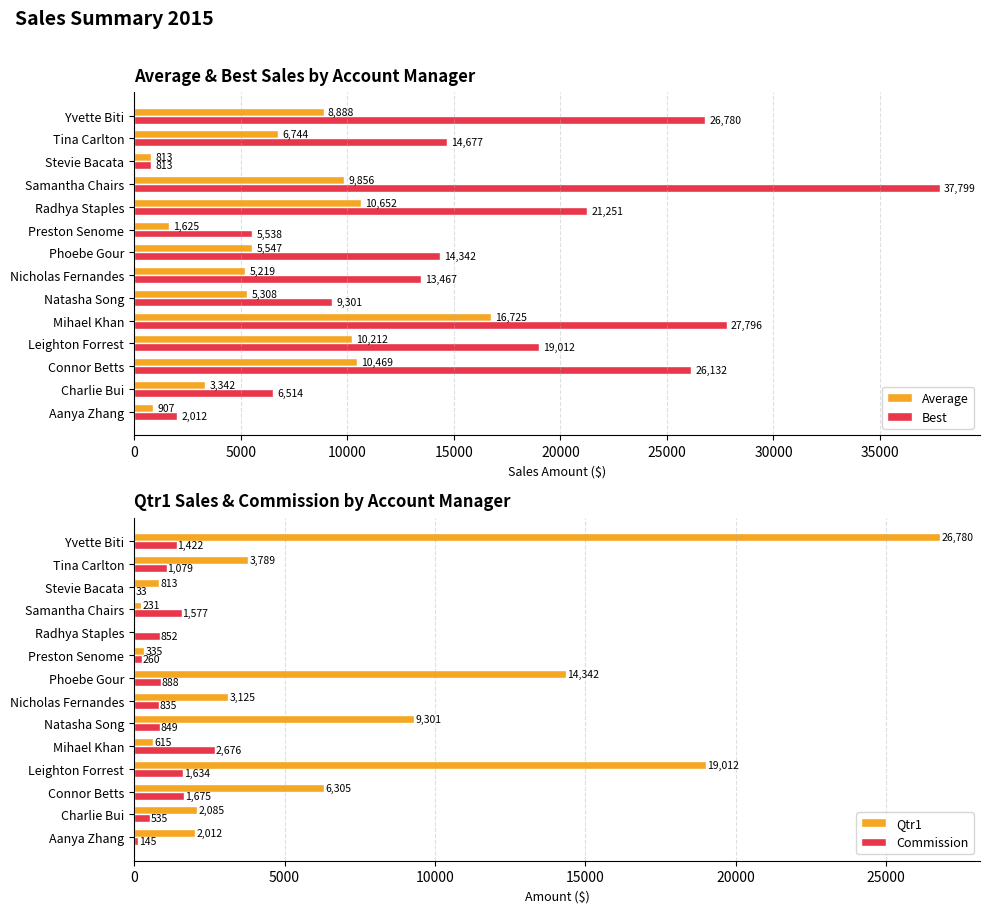

Which series has the largest range (max minus min)?

Best